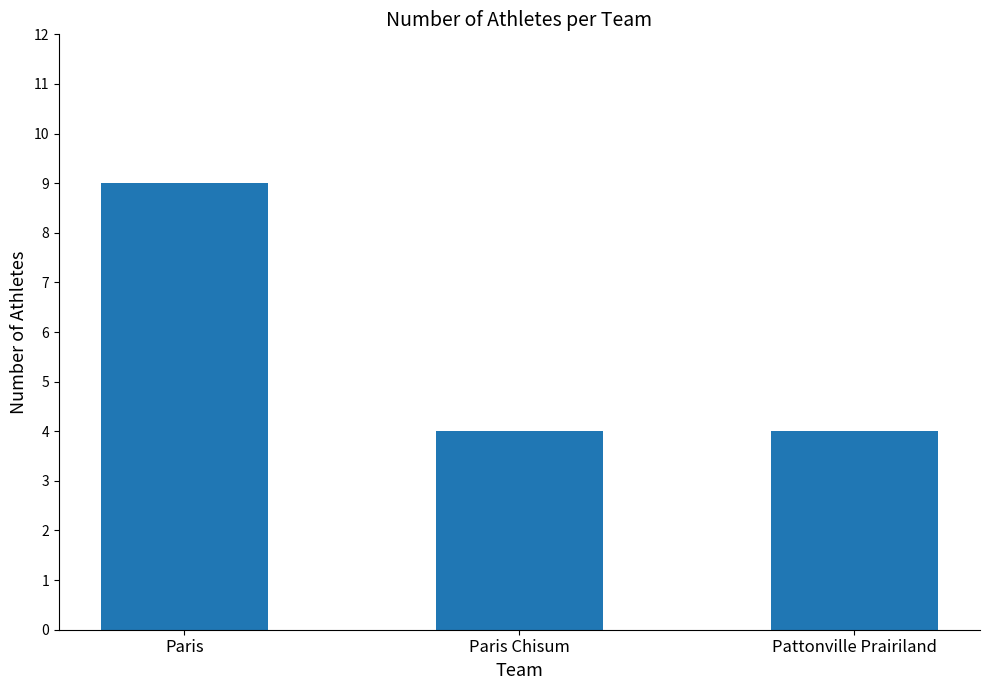

What is the change in value from Paris to Pattonville Prairiland?

-5